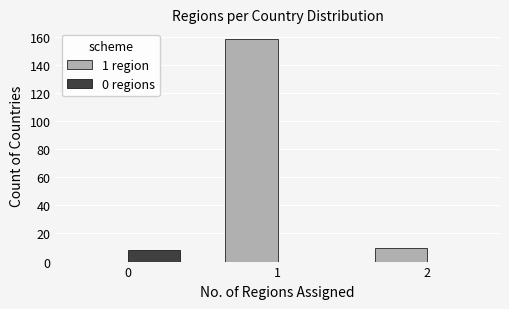

What is the approximate value of 1 region at 2, to the nearest 10?

10